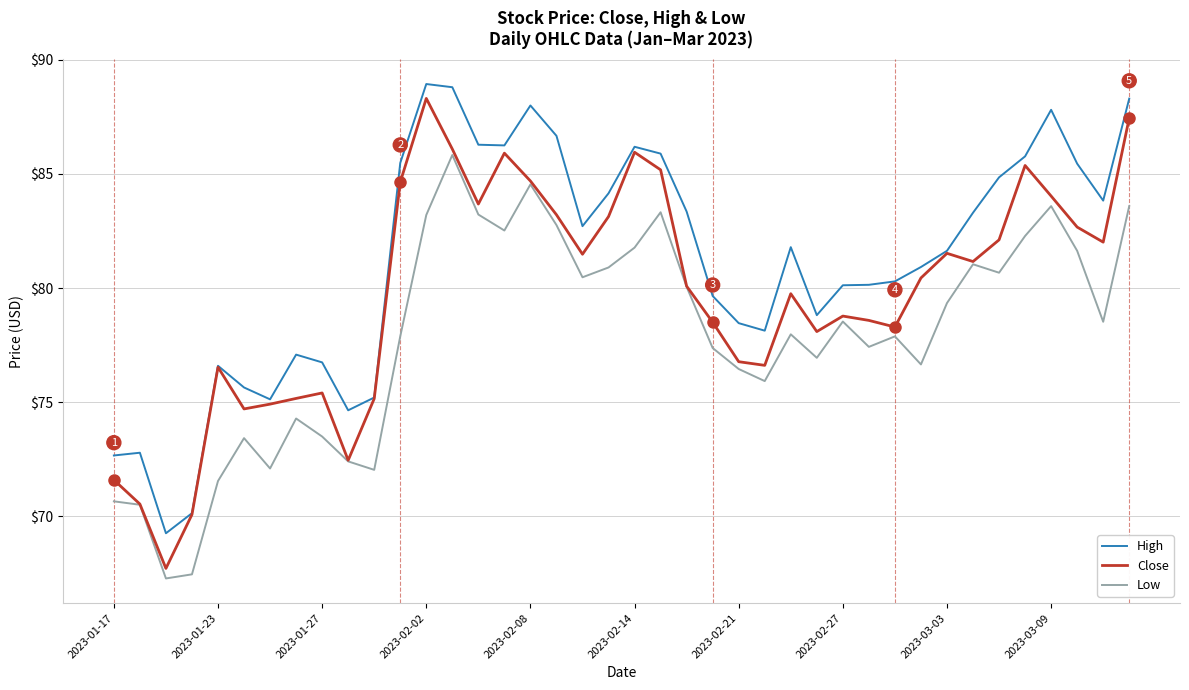

Which series has the largest total across all categories?

High